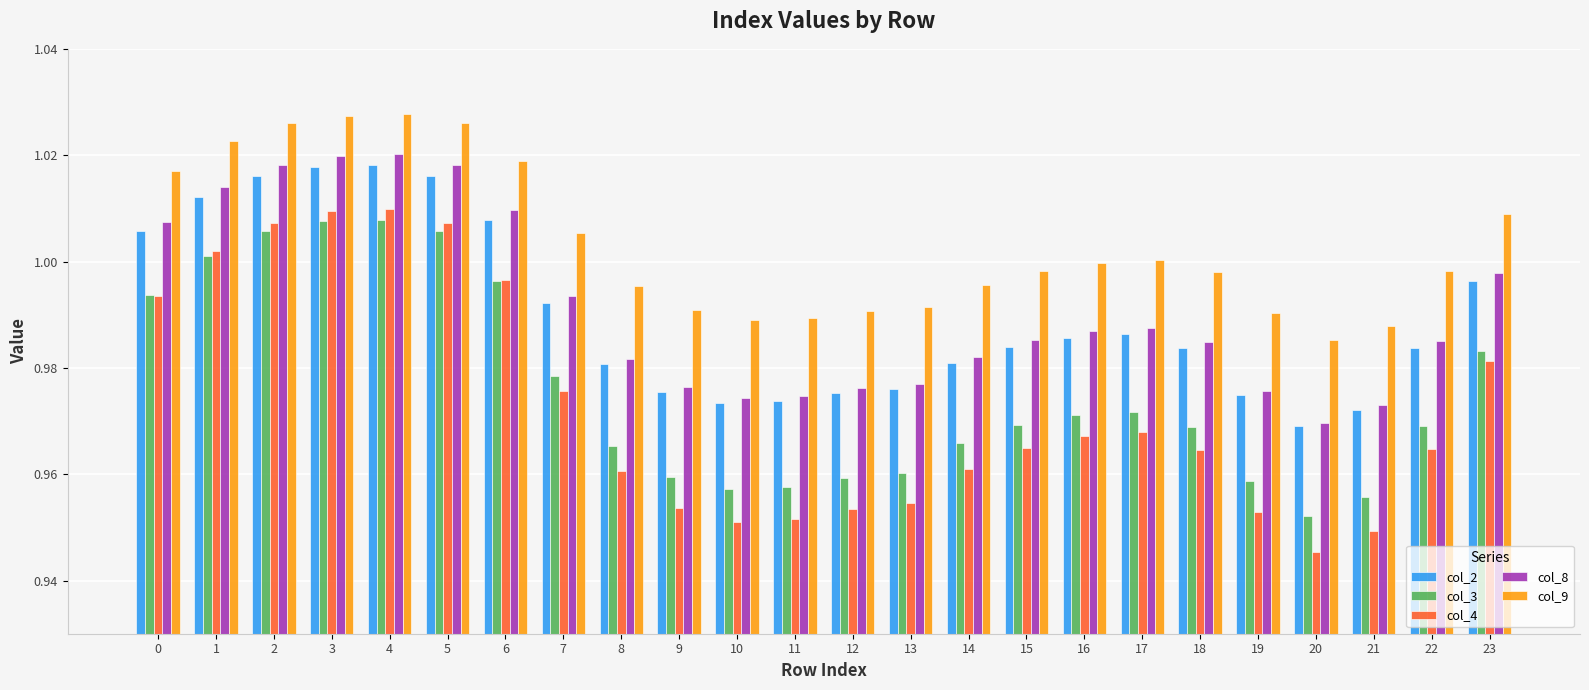

Which series has the largest range (max minus min)?

col_4